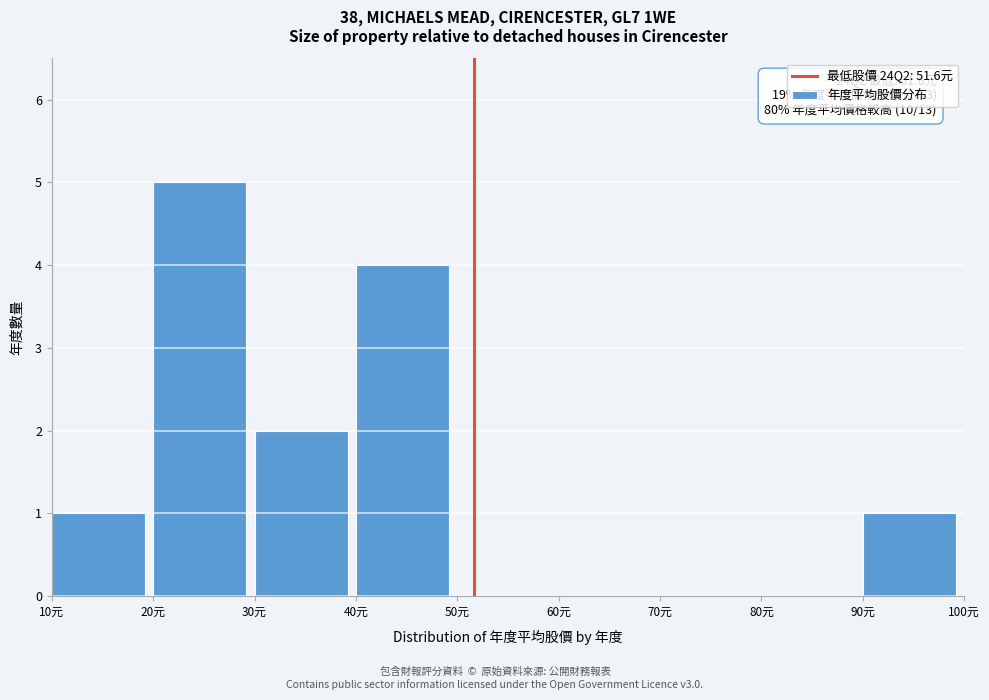

Which range on the x-axis has the tallest bar?

20 to 30